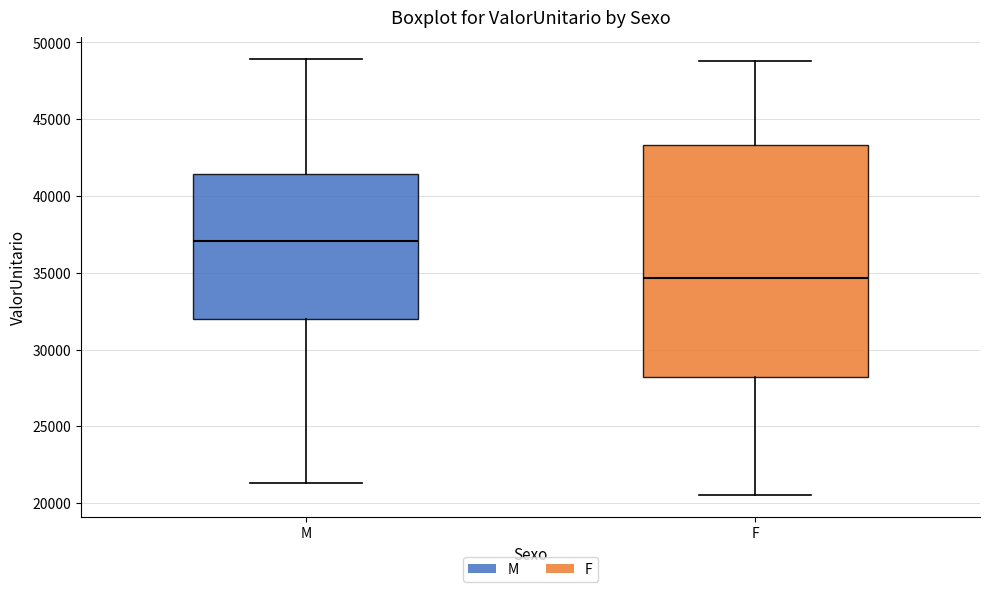

Reading left to right, transcribe this box plot: for each box, give where its median line is, the range the box spans, and where its two whiskers end, as read against the y-axis. The values are not printed on the chart, so give them approximately, as read against the axis.

M: median 37000, box 32000 to 41500, whiskers 21500 to 49000
F: median 34500, box 28000 to 43500, whiskers 20500 to 49000